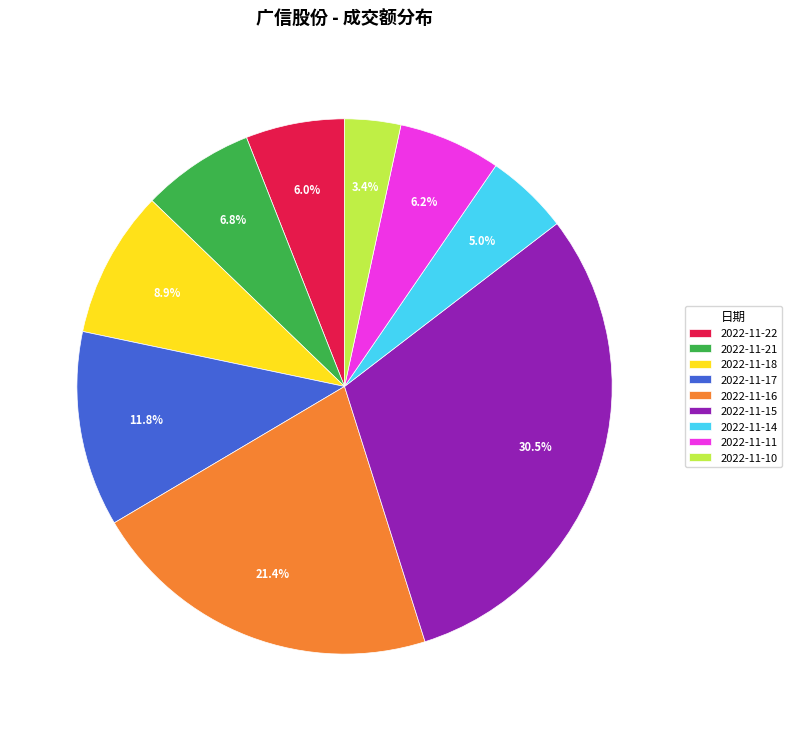

To the nearest percent, what percentage of the pie is 2022-11-18?

9%